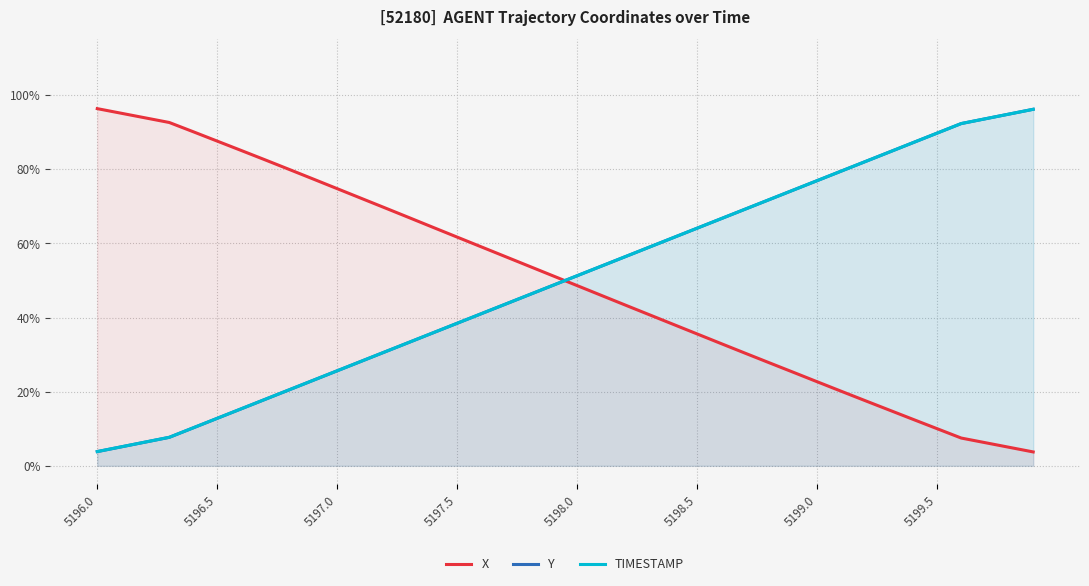

Rank the series by their maximum value, from highest to lowest.

X, Y, TIMESTAMP